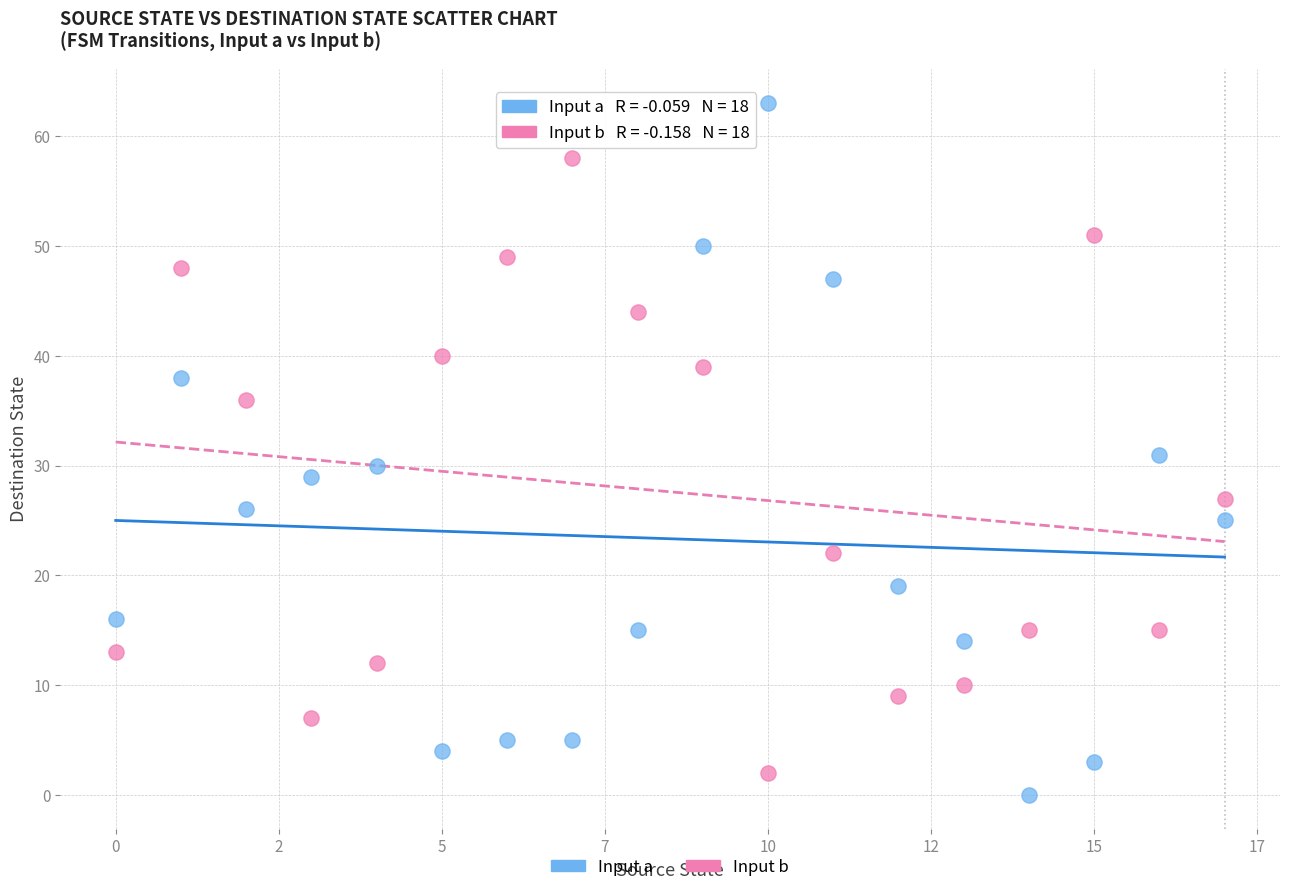

Which series has the widest spread of Y values?

Input a